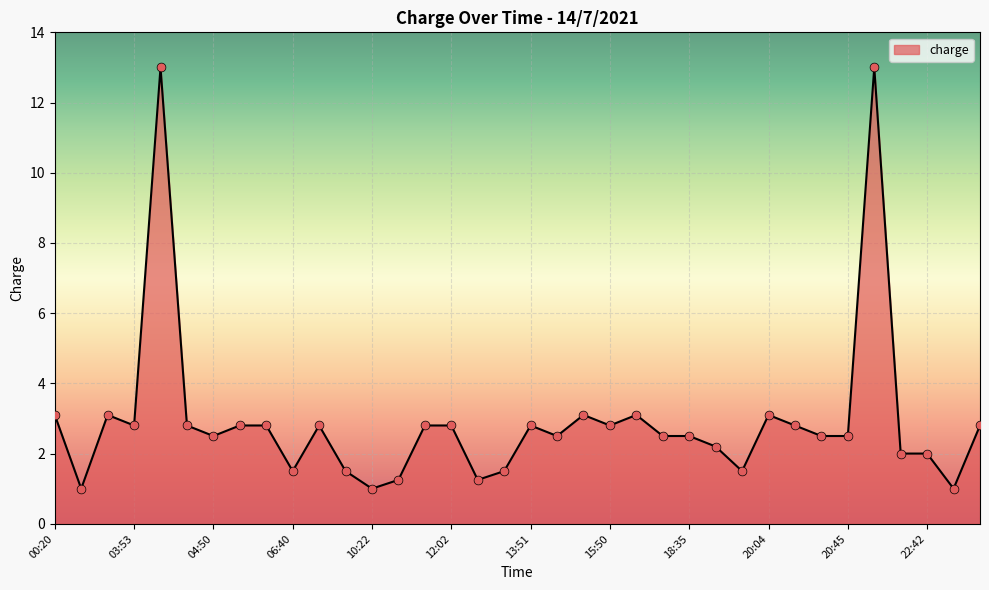

What is the greatest value displayed?

13.0